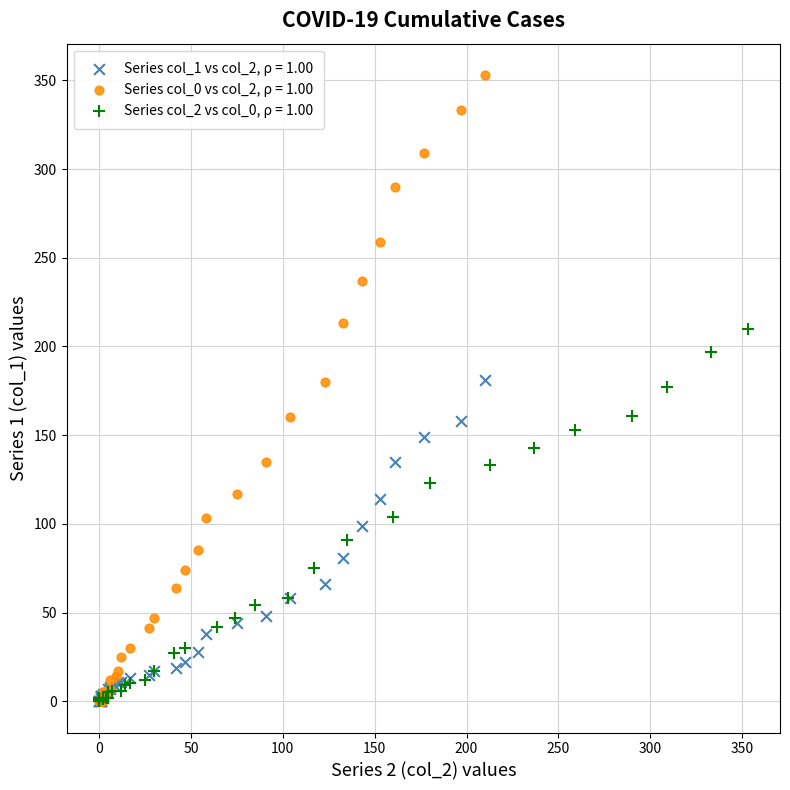

Which series has the widest spread of Y values?

Series col_0 vs col_2, ρ = 1.00